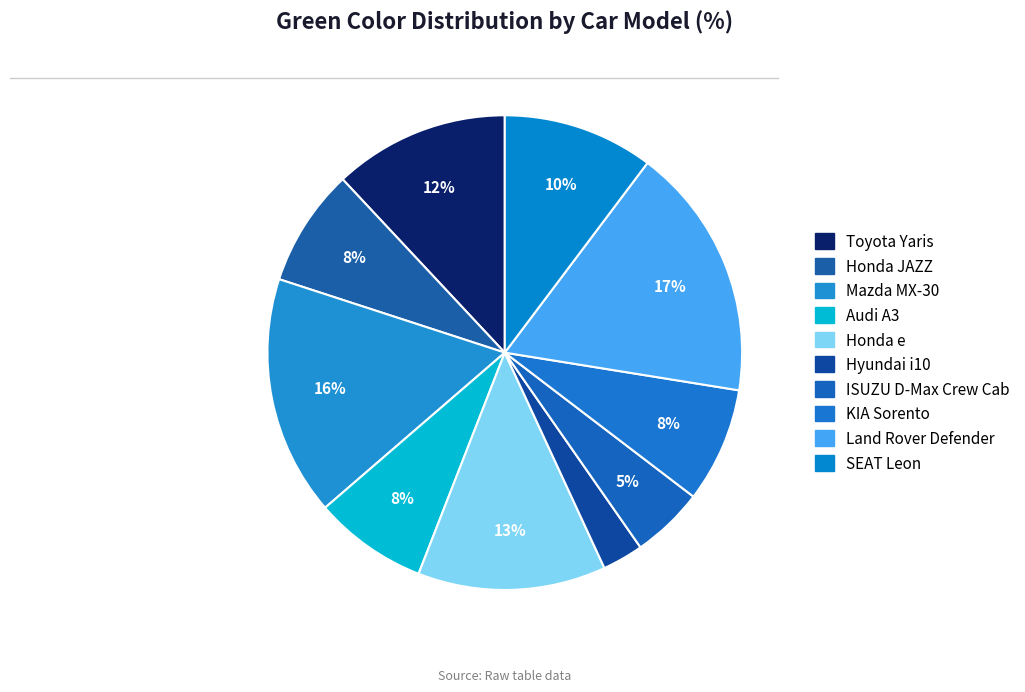

How many segments does this pie chart have?

10